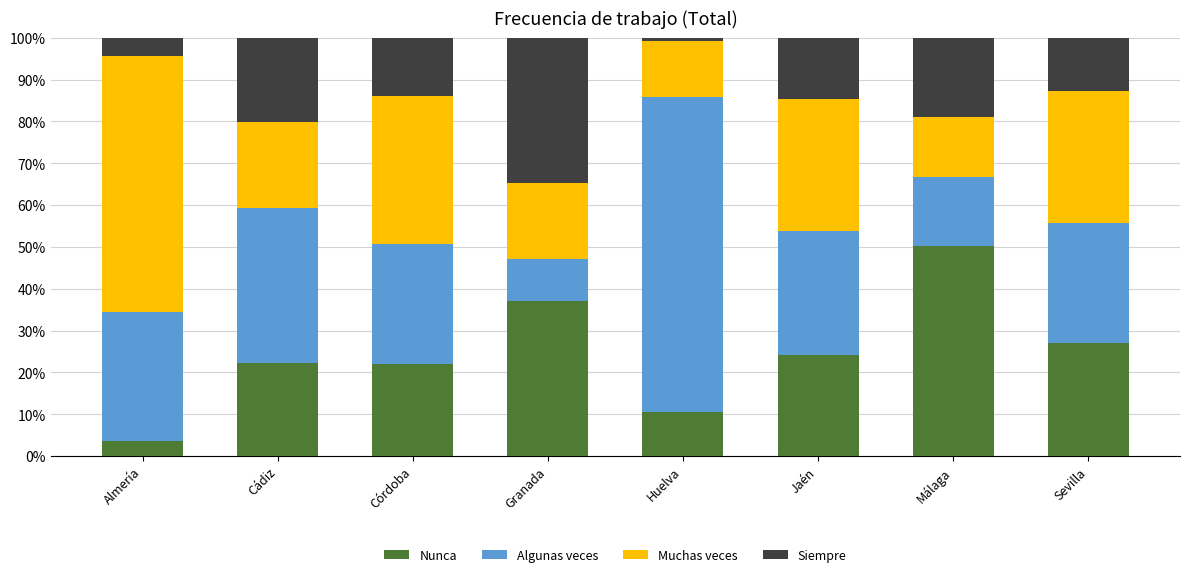

The value of Nunca at Córdoba is 0.2. True or false?

True